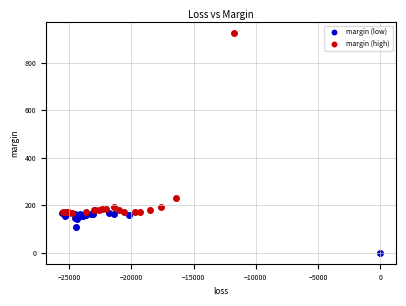

Which series has the widest spread of Y values?

margin (high)